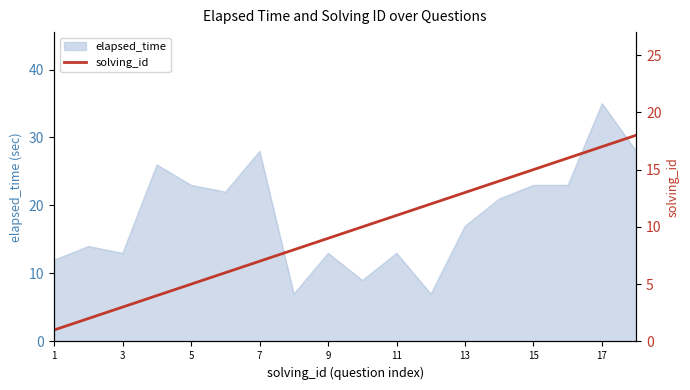

The value of elapsed_time at 9 is 6. True or false?

False